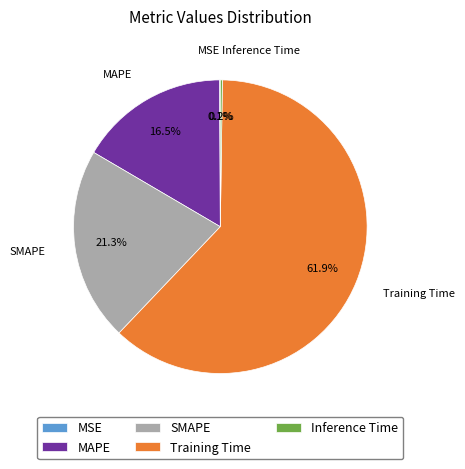

What percentage do MAPE and SMAPE together represent?

37.8%